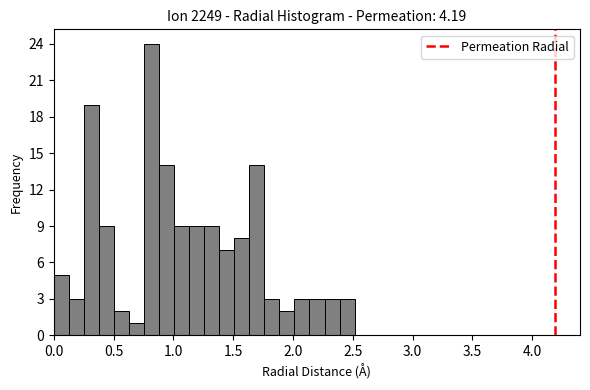

Around what value on the x-axis is the tallest bar? Give the approximate position of its centre, as read against the axis.

0.80